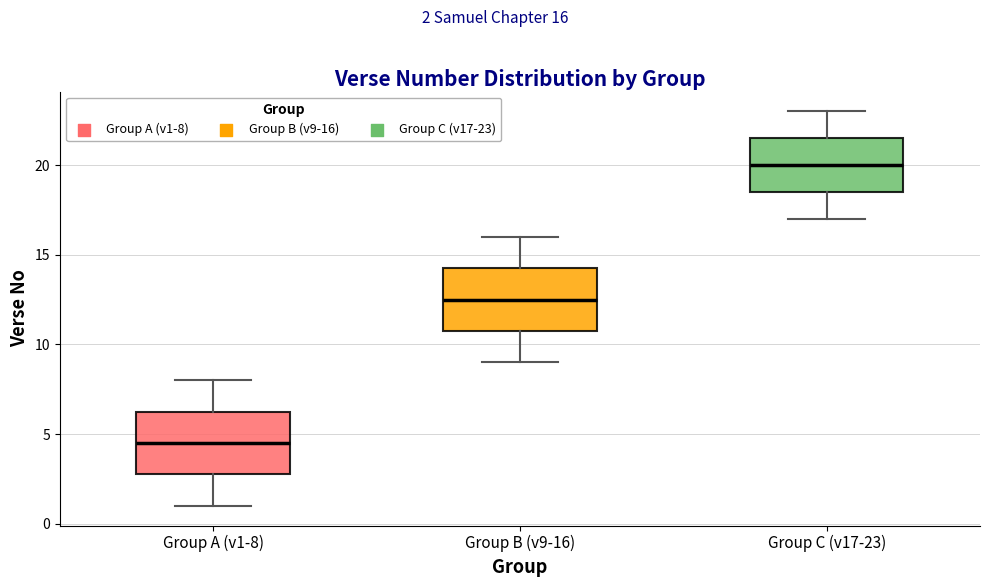

Reading left to right, read every box against the y-axis: the position of its median line, the range the box covers, and the ends of its whiskers. The values are not printed on the chart, so give them approximately, as read against the axis.

Group A (v1-8): median 4.5, box 3.0 to 6.5, whiskers 1.0 to 8.0
Group B (v9-16): median 12.5, box 11.0 to 14.5, whiskers 9.0 to 16.0
Group C (v17-23): median 20.0, box 18.5 to 21.5, whiskers 17.0 to 23.0